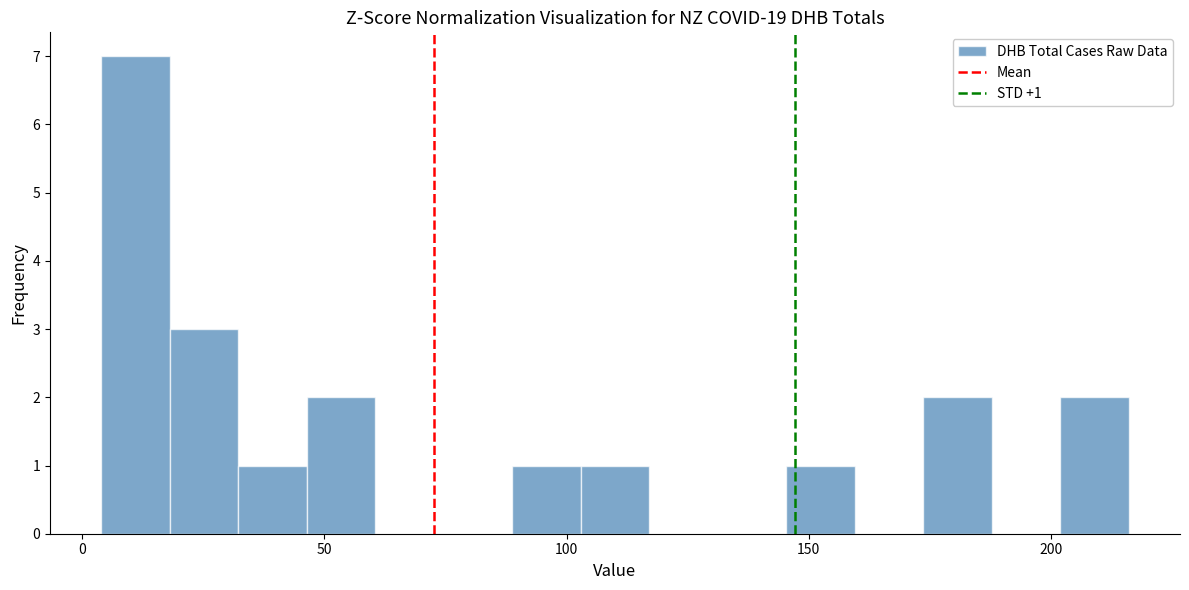

Around what value on the x-axis is the tallest bar? Give the approximate position of its centre, as read against the axis.

10